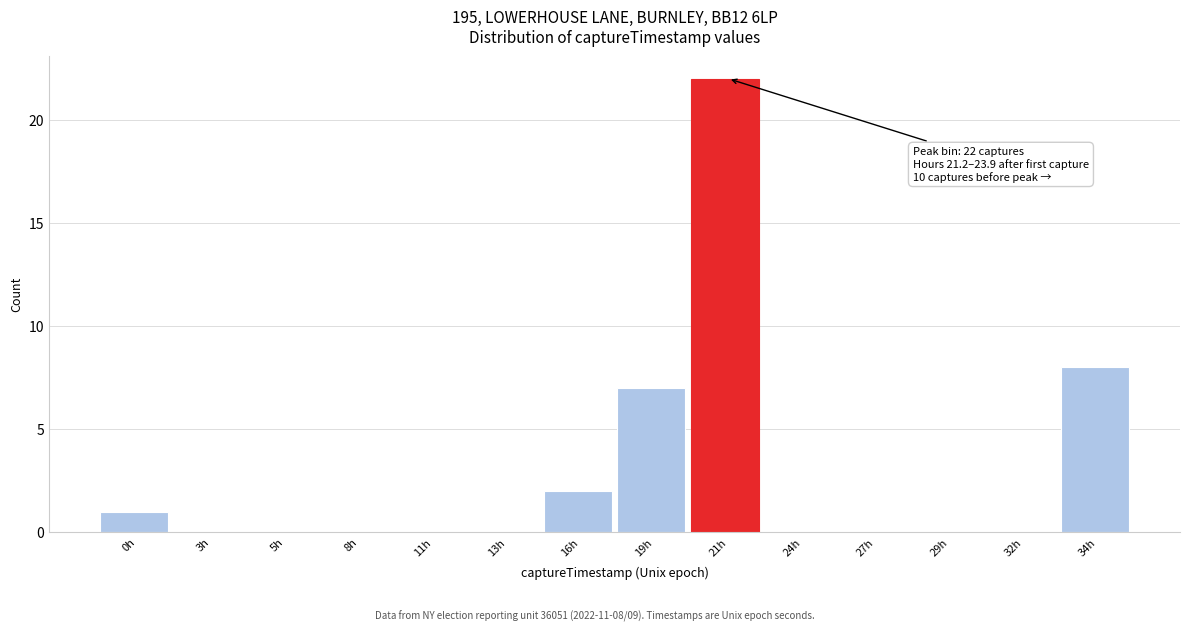

Reading left to right, extract all data points from this chart.

0h=1	3h=0	5h=0	8h=0	11h=0	13h=0	16h=2	19h=7	21h=22	24h=0	27h=0	29h=0	32h=0	34h=8